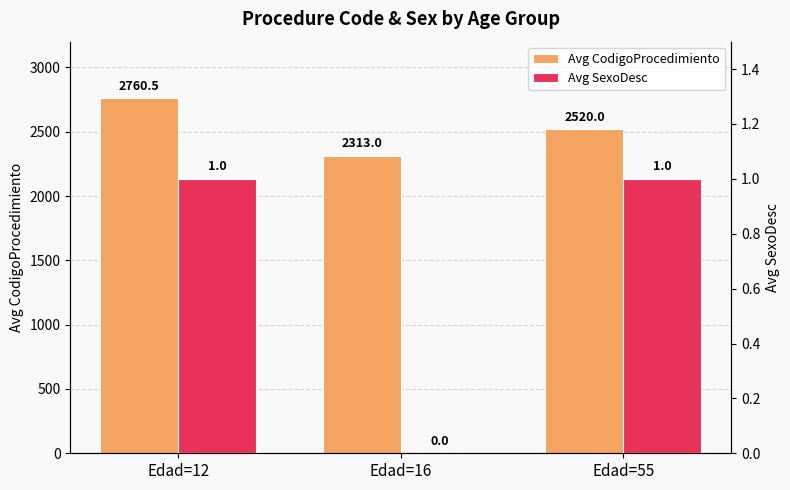

The value of Avg SexoDesc at Edad=55 is 0.5. True or false?

False